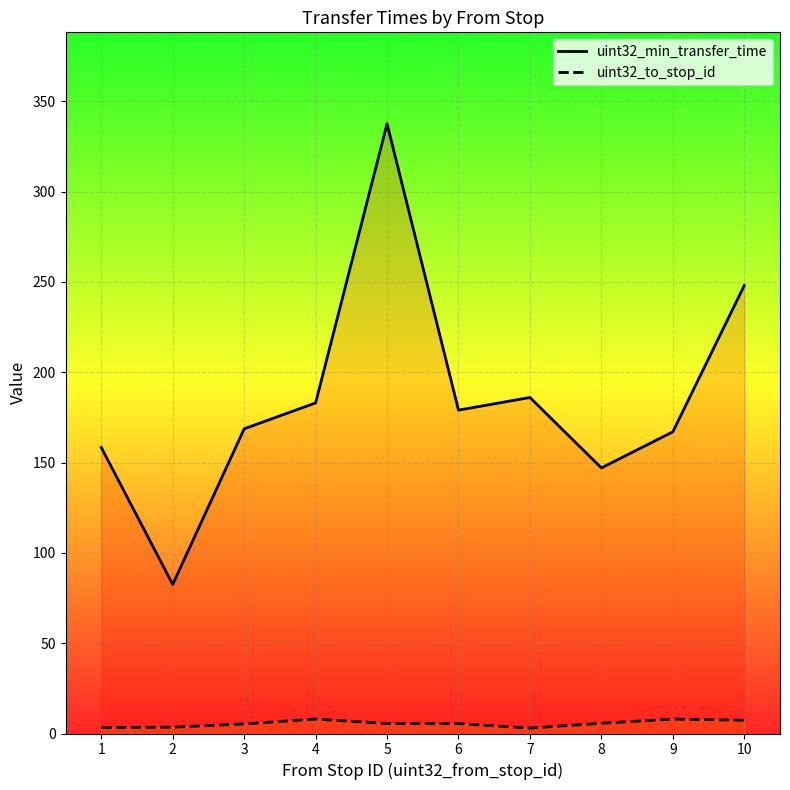

Between 2 and 1, which is larger?

1